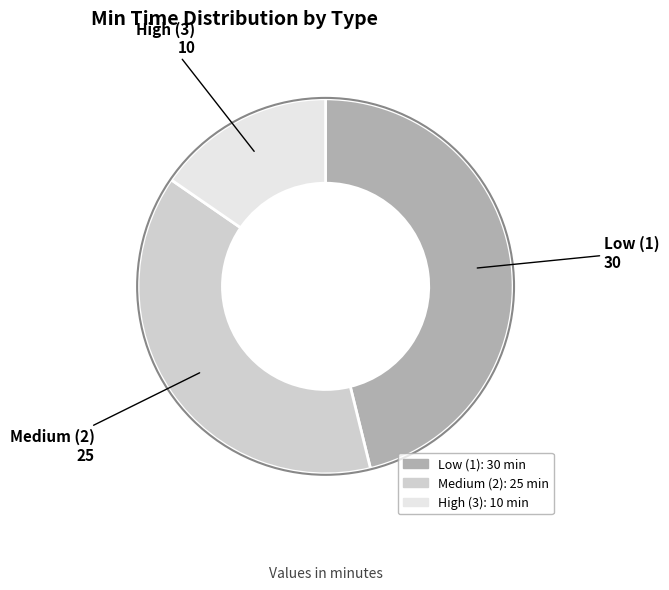

Does any single category account for the majority?

No